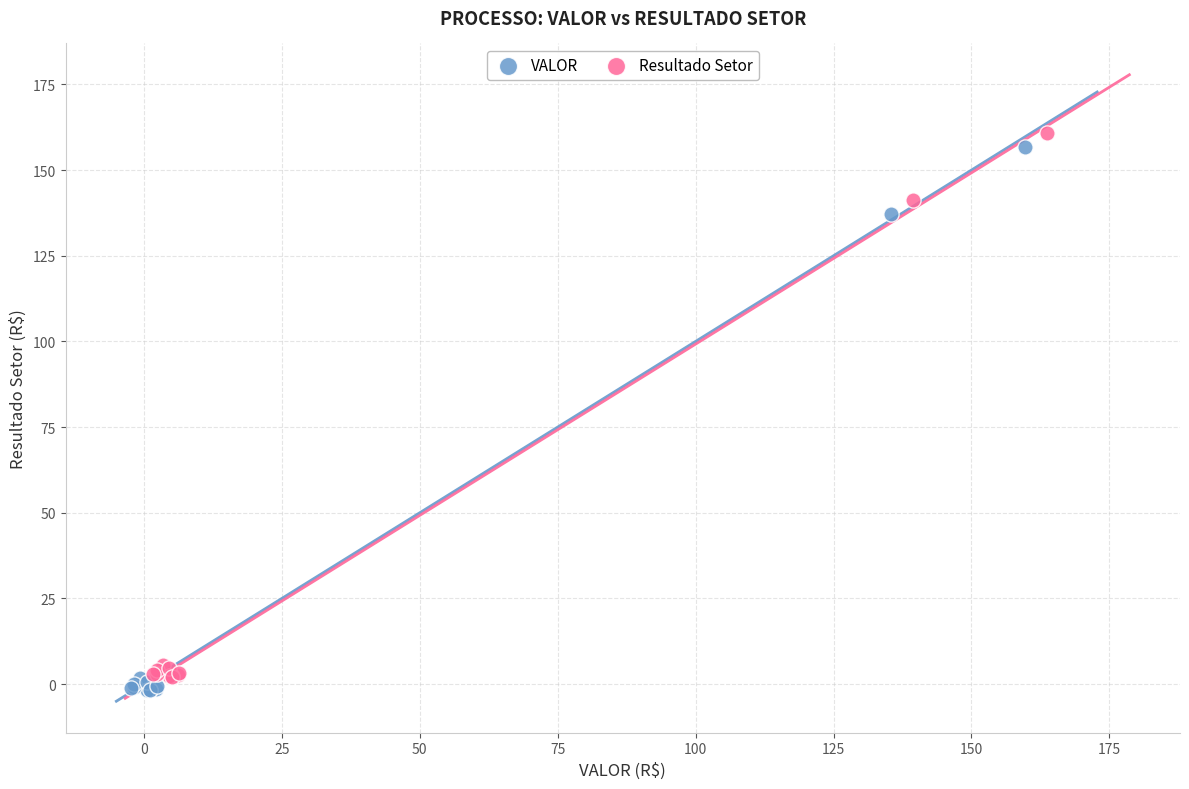

Which series contains the highest Y value?

Resultado Setor